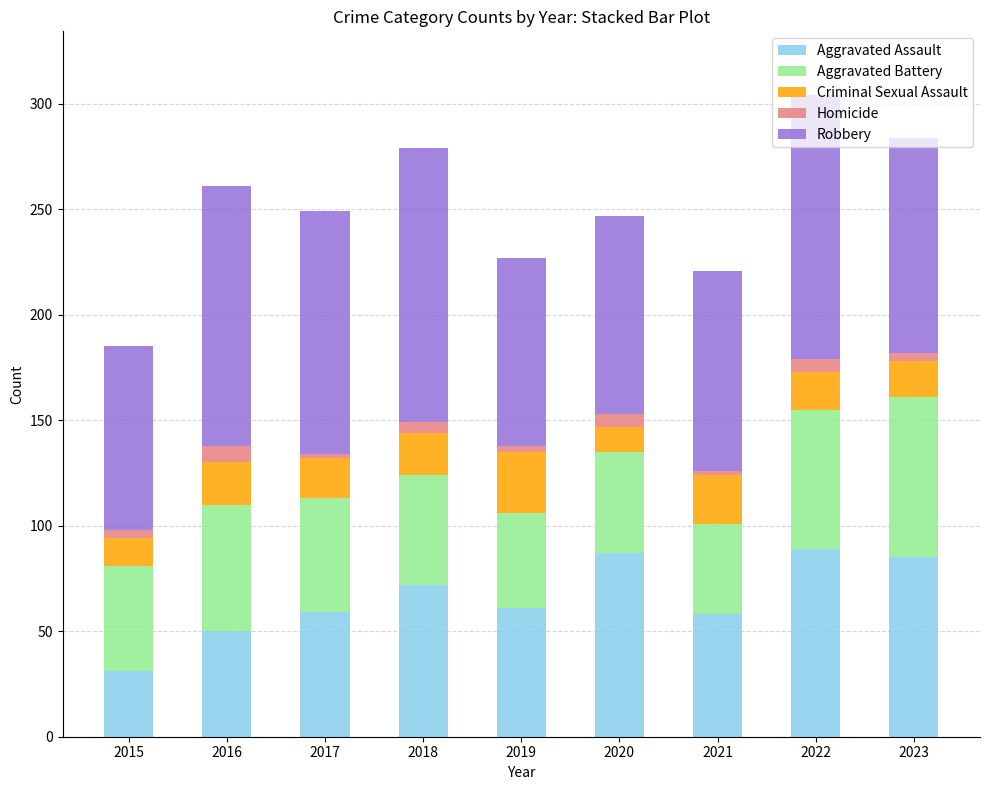

Count the number of categories in the chart.

9